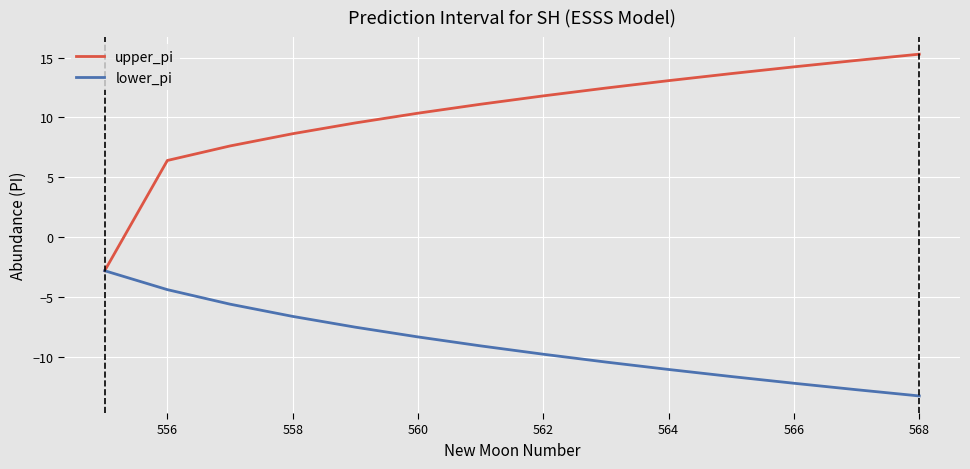

Which series has the largest range (max minus min)?

upper_pi